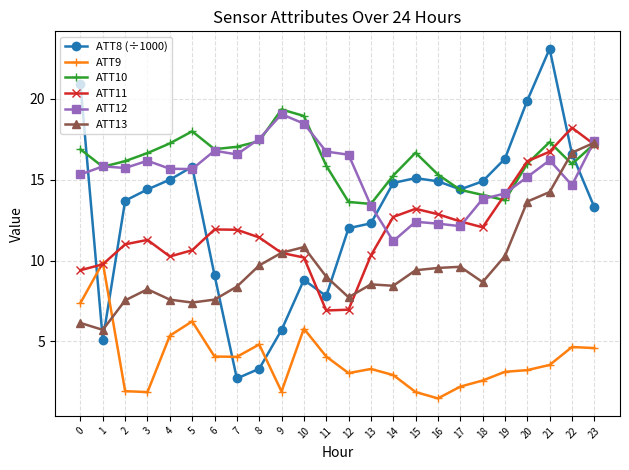

What are all the series names shown in the legend?

ATT8 (÷1000), ATT9, ATT10, ATT11, ATT12, ATT13